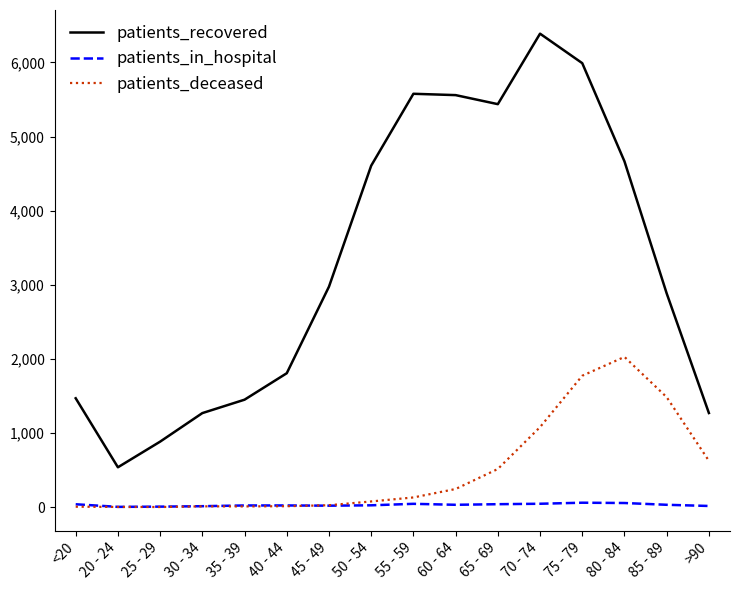

Between 25 - 29 and 50 - 54, which series saw the biggest shift?

patients_recovered